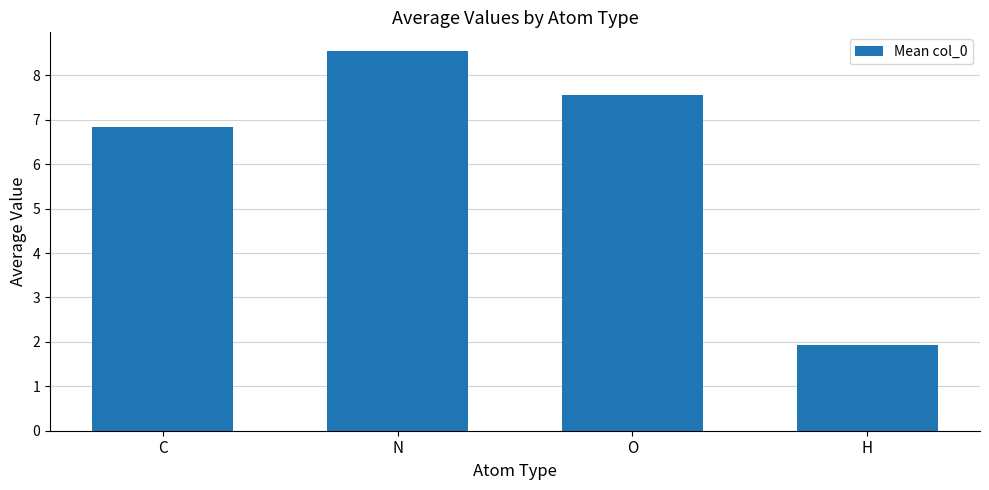

What is the difference between the values at C and N?

1.7